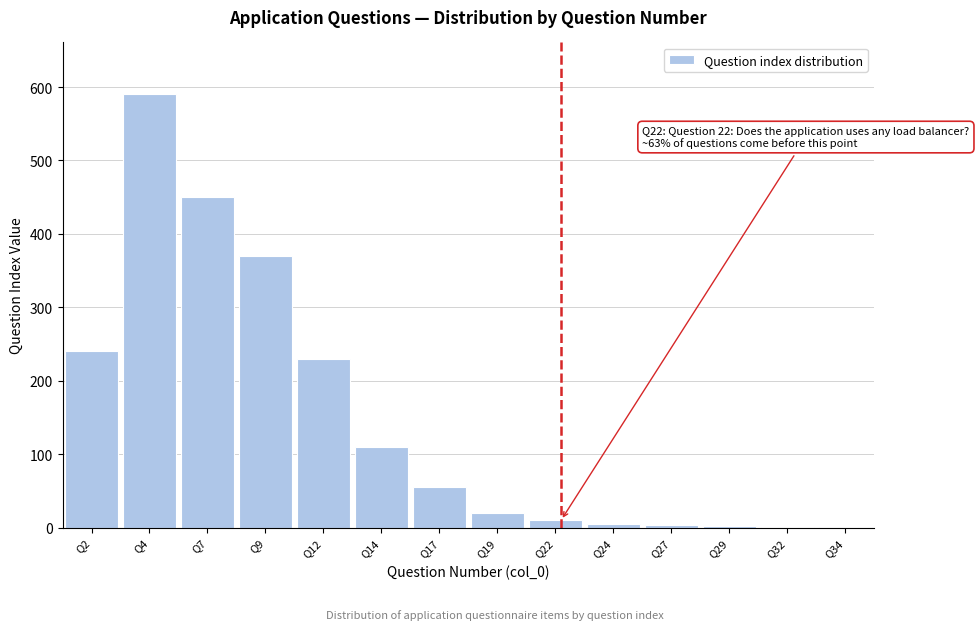

Over which range of the x-axis is the bar tallest?

3.0 to 5.5